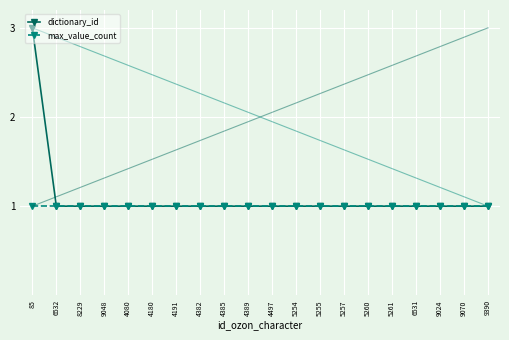

Reading right to left, extract all data points from this chart.

dictionary_id: 9390=1.0	9070=1.0	9024=1.0	6531=1.0	5261=1.0	5260=1.0	5257=1.0	5255=1.0	5254=1.0	4497=1.0	4389=1.0	4385=1.0	4382=1.0	4191=1.0	4180=1.0	4080=1.0	9048=1.0	8229=1.0	6532=1.0	85=3.0
max_value_count: 9390=1.0	9070=1.0	9024=1.0	6531=1.0	5261=1.0	5260=1.0	5257=1.0	5255=1.0	5254=1.0	4497=1.0	4389=1.0	4385=1.0	4382=1.0	4191=1.0	4180=1.0	4080=1.0	9048=1.0	8229=1.0	6532=1.0	85=1.0